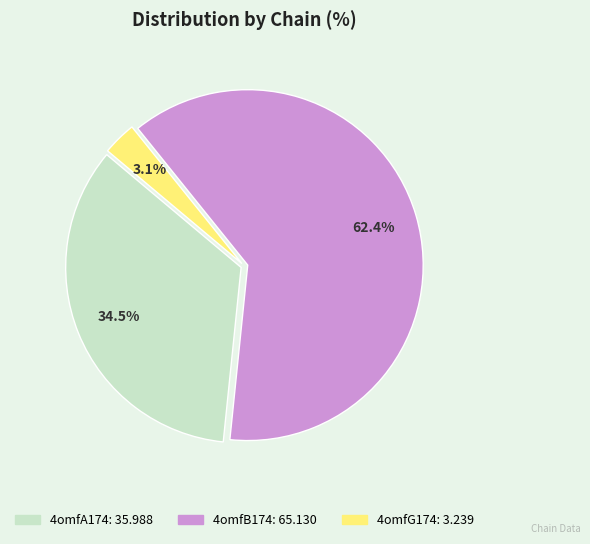

Is it true that 4omfB174 is 62% of the pie?

True